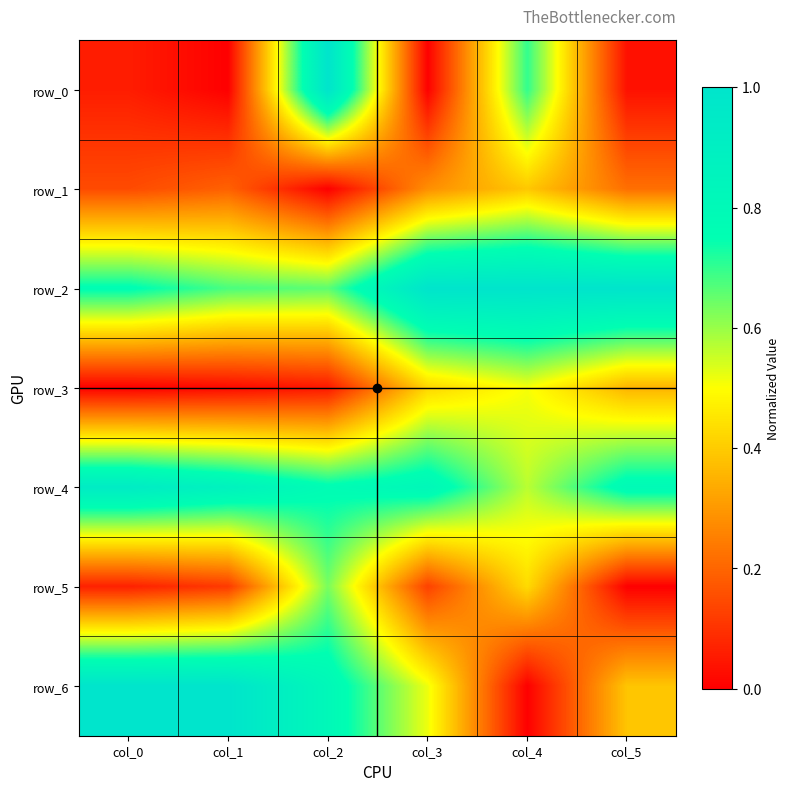

Is the value of row_1 at col_1 greater than the value of row_0 at col_0?

Yes